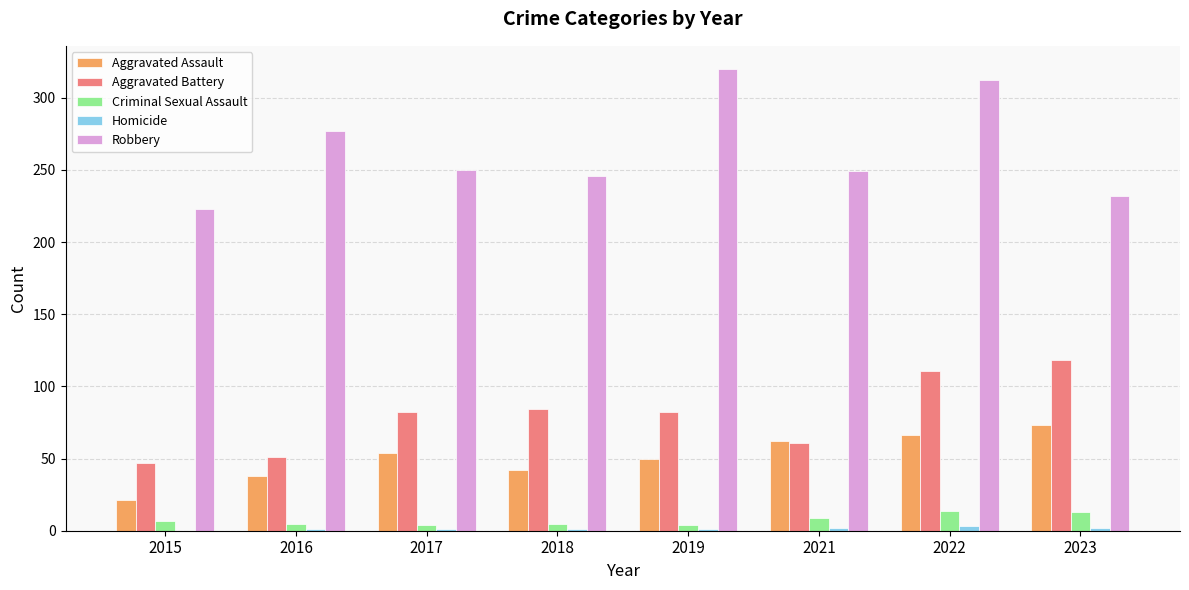

The value of Robbery at 2017 is 250. True or false?

True